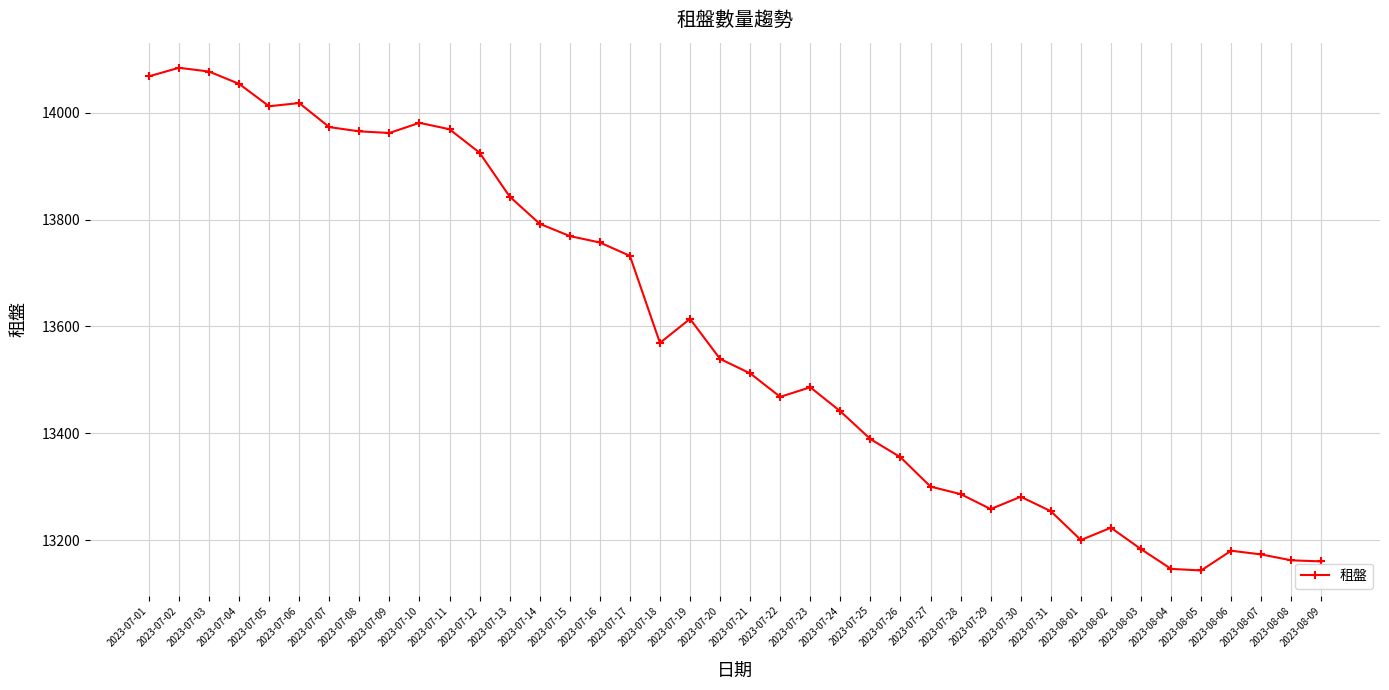

What is the maximum value shown in the chart?

14084